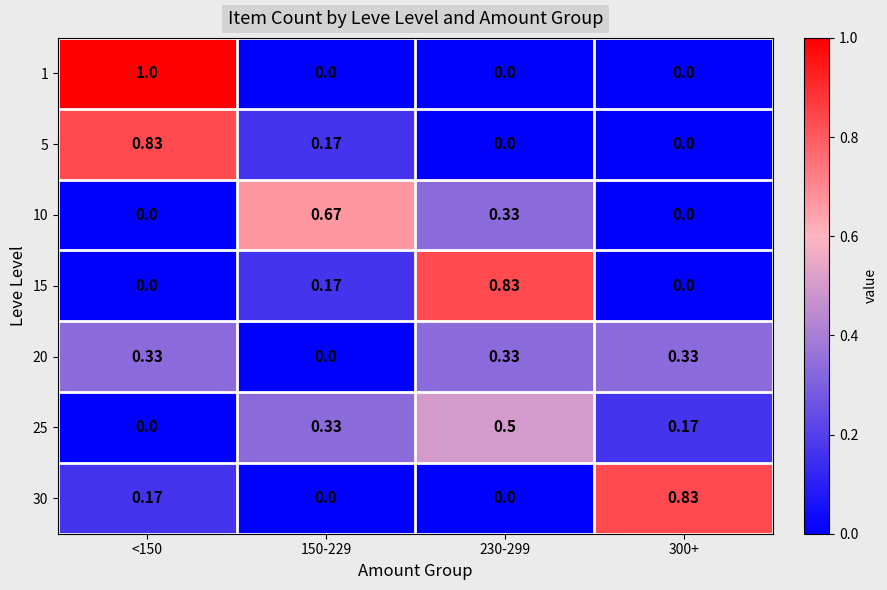

How many data points does each series have?

4